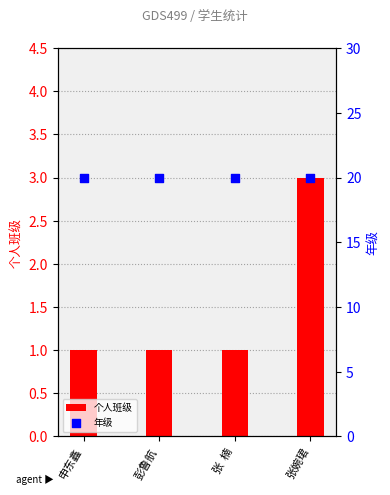

What is the total value across all series at 张  楠?

21